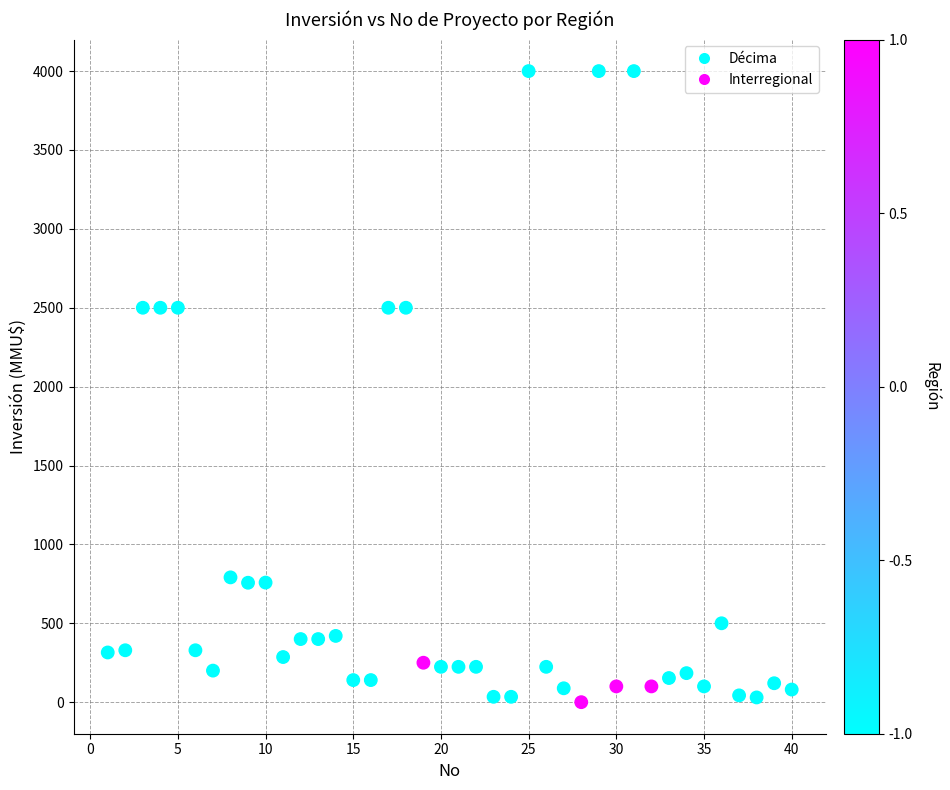

What is the range of Y values (max minus min)?

4000